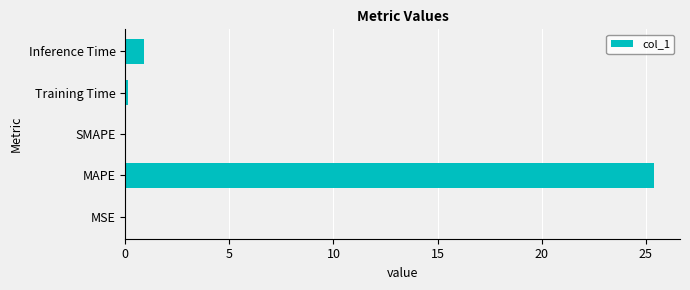

What is the maximum value shown in the chart?

25.4